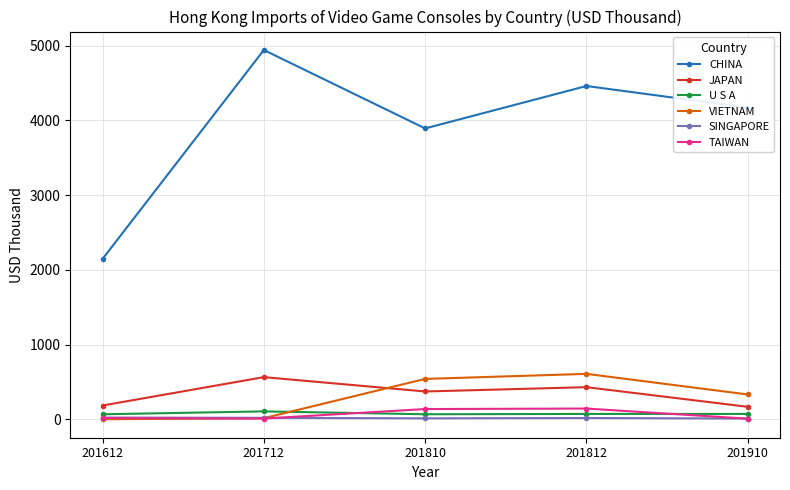

What is the greatest value displayed?

4943.1